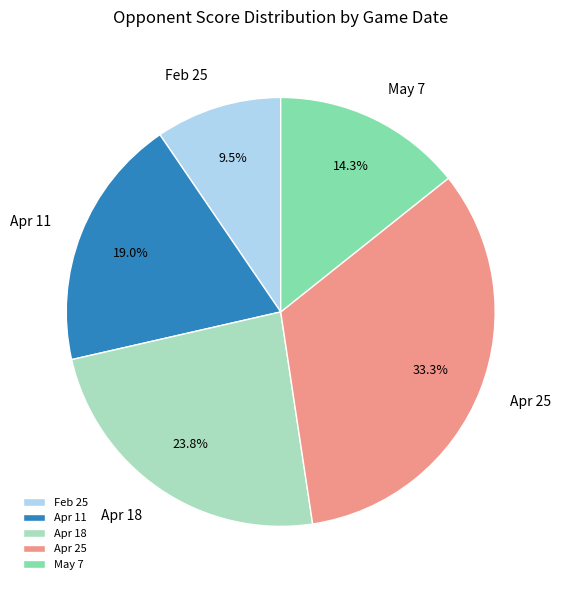

How much of the chart is everything except May 7?

85.7%